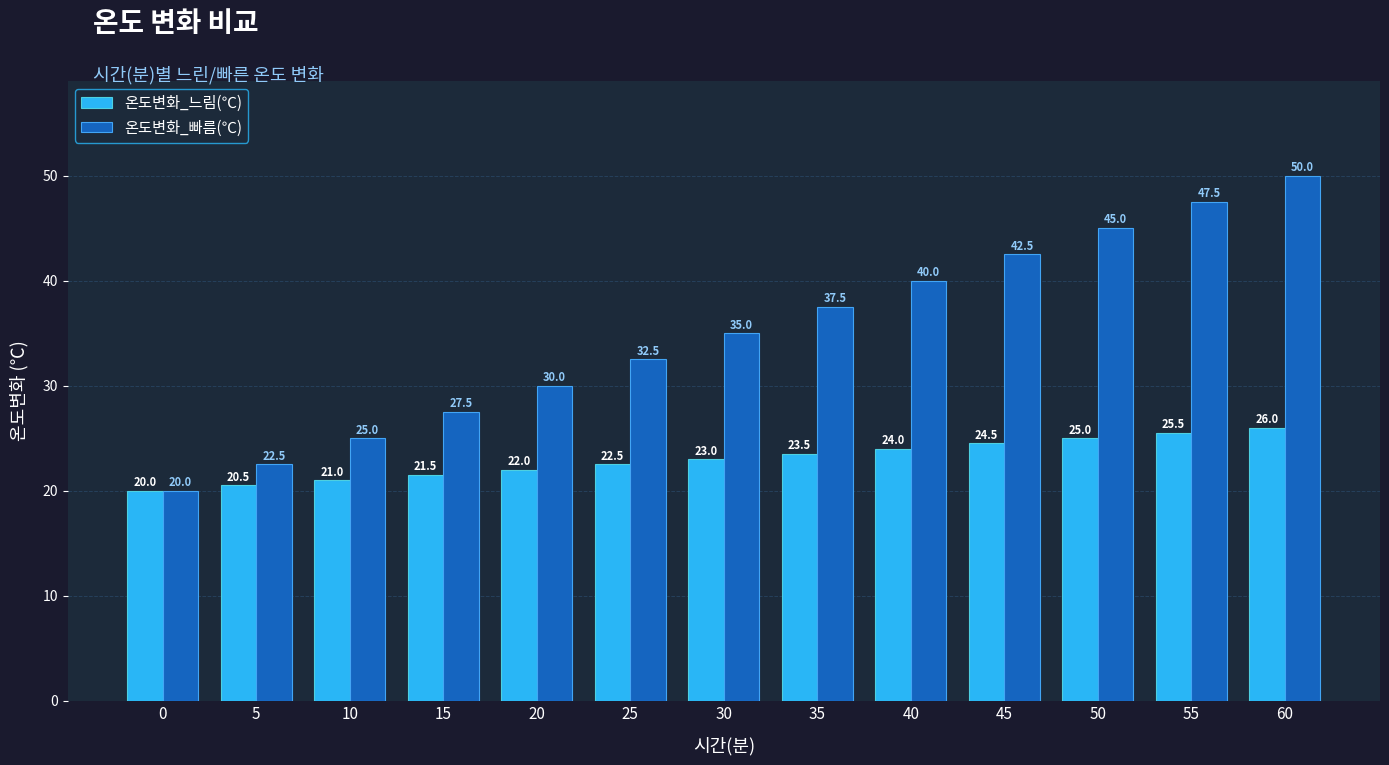

Reading left to right, what are all the values shown in this chart?

온도변화_느림(℃): 20.0	20.5	21.0	21.5	22.0	22.5	23.0	23.5	24.0	24.5	25.0	25.5	26.0
온도변화_빠름(℃): 20.0	22.5	25.0	27.5	30.0	32.5	35.0	37.5	40.0	42.5	45.0	47.5	50.0